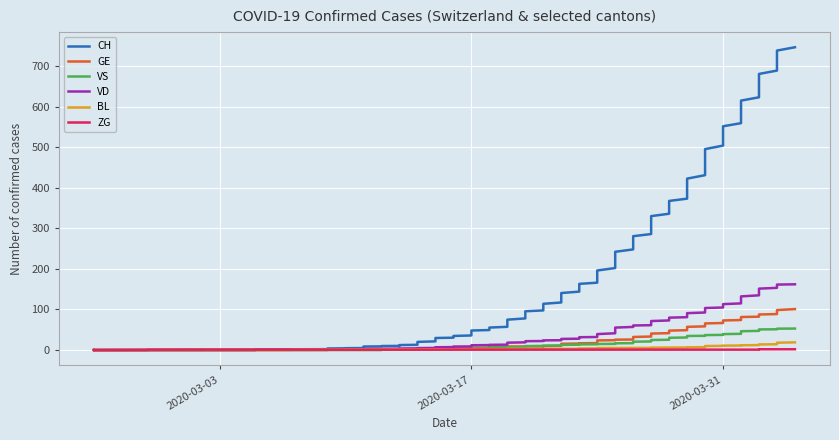

What is the difference between the VD values at 2020-03-05 and 2020-03-22?

24